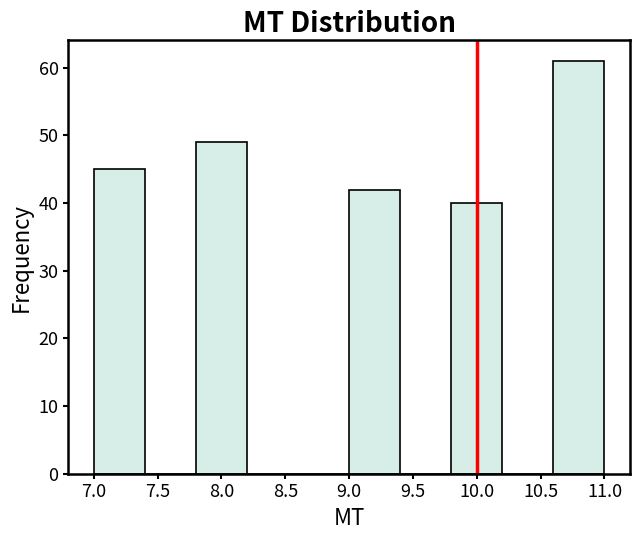

How tall is the bar that spans 7.8 to 8.2 on the x-axis? The values are not printed on the chart, so give them approximately, as read against the axis.

49